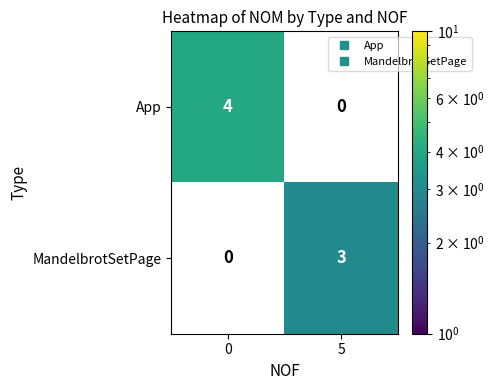

What is the total value across all series at 0?

4